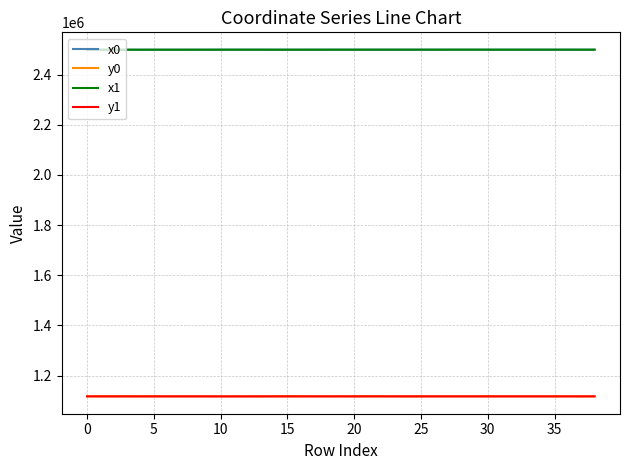

What is the maximum value shown in the chart?

2499182.4